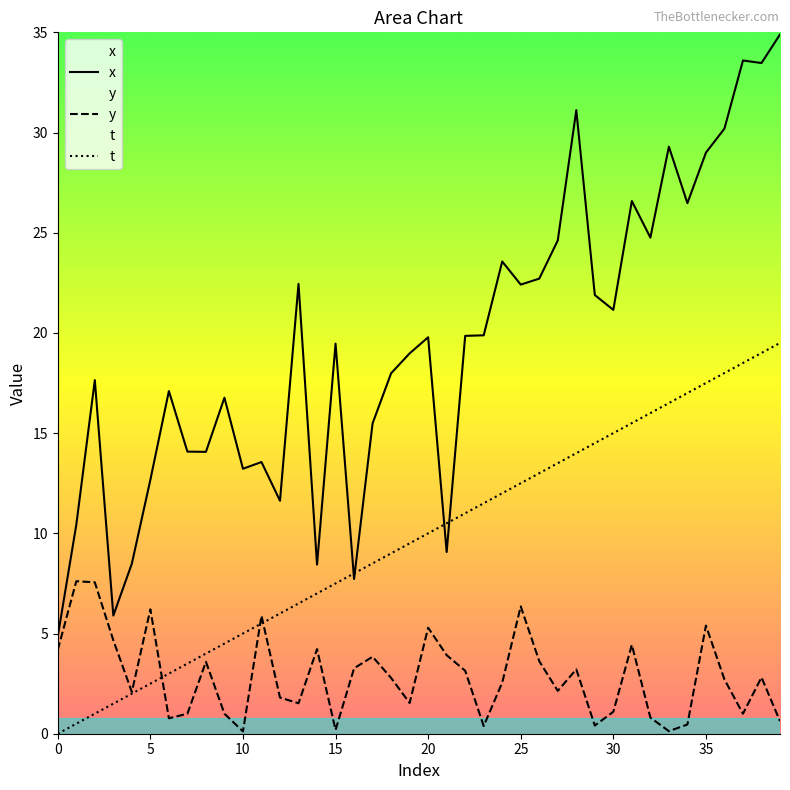

Which series ends up on top after the final intersection of t and x?

x